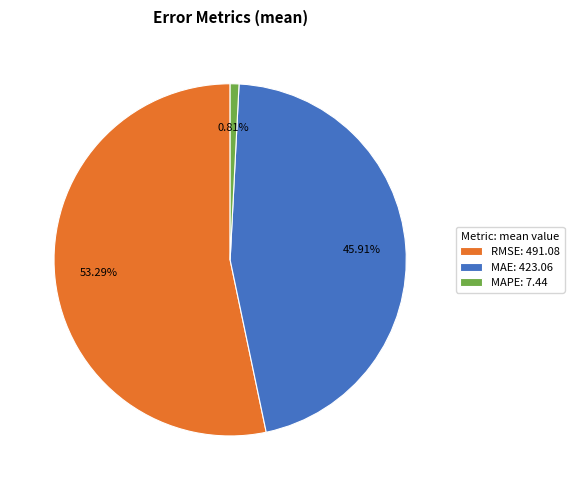

How many slices are in this pie chart?

3